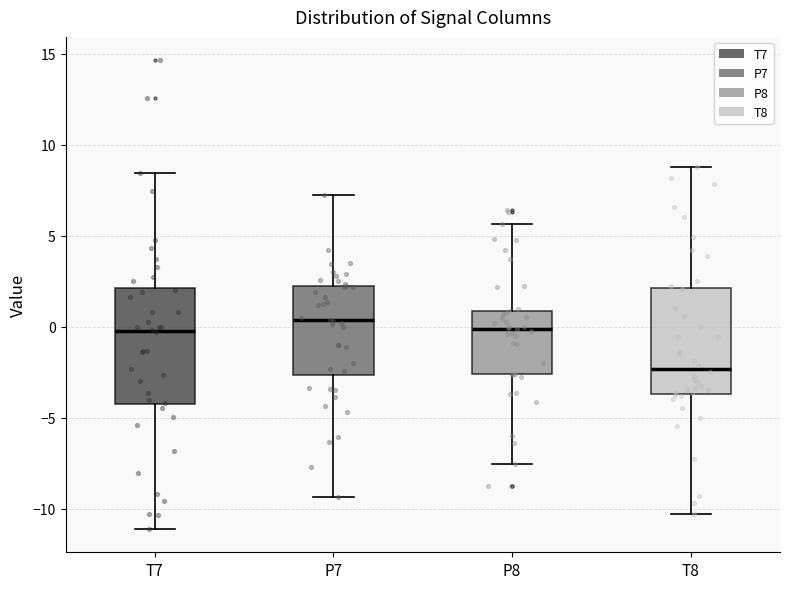

Reading left to right, read every box against the y-axis: the position of its median line, the range the box covers, and the ends of its whiskers. The values are not printed on the chart, so give them approximately, as read against the axis.

T7: median 0.0, box -4.0 to 2.0, whiskers -11.0 to 8.5
P7: median 0.5, box -2.5 to 2.5, whiskers -9.5 to 7.0
P8: median 0.0, box -2.5 to 1.0, whiskers -7.5 to 5.5
T8: median -2.5, box -3.5 to 2.0, whiskers -10.5 to 9.0